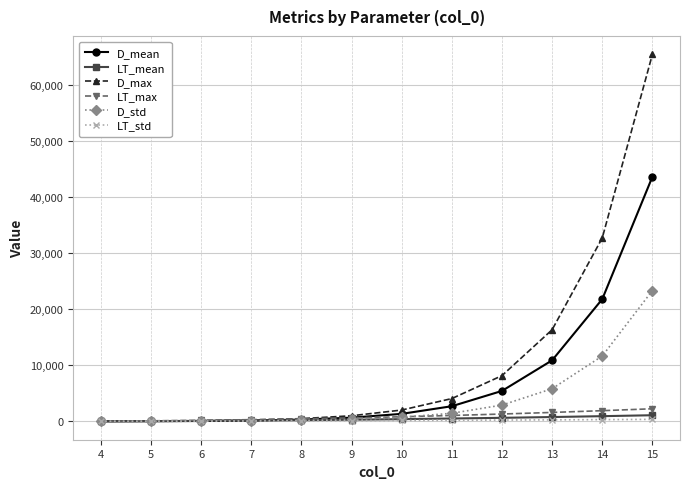

Which series changed the most between 10 and 14?

D_max